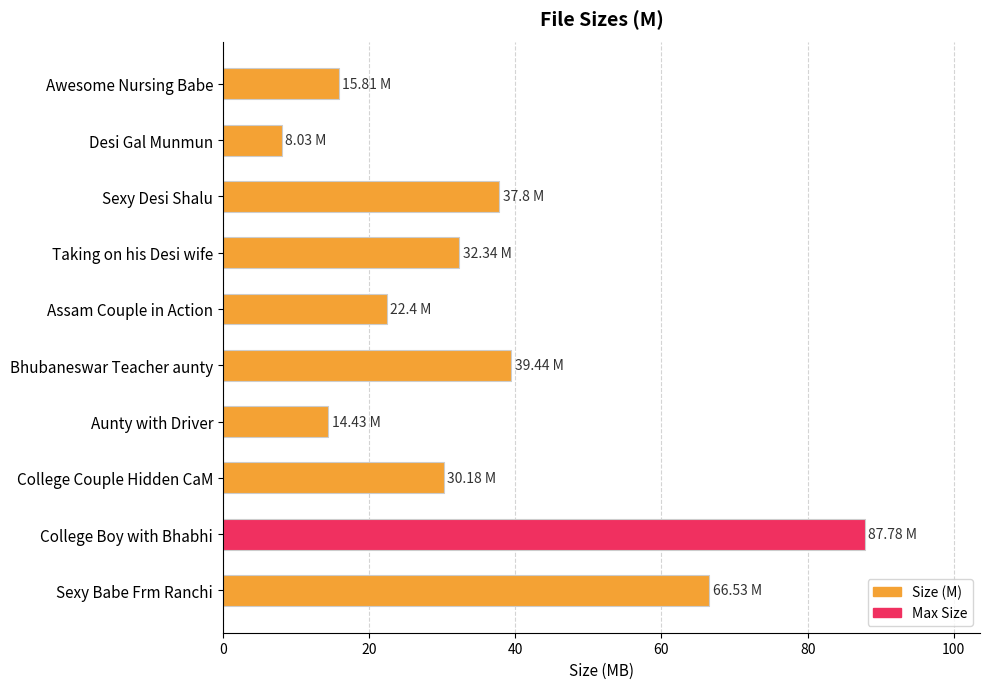

Rank the categories by value from highest to lowest.

College Boy with Bhabhi, Sexy Babe Frm Ranchi, Bhubaneswar Teacher aunty, Sexy Desi Shalu, Taking on his Desi wife, College Couple Hidden CaM, Assam Couple in Action, Awesome Nursing Babe, Aunty with Driver, Desi Gal Munmun